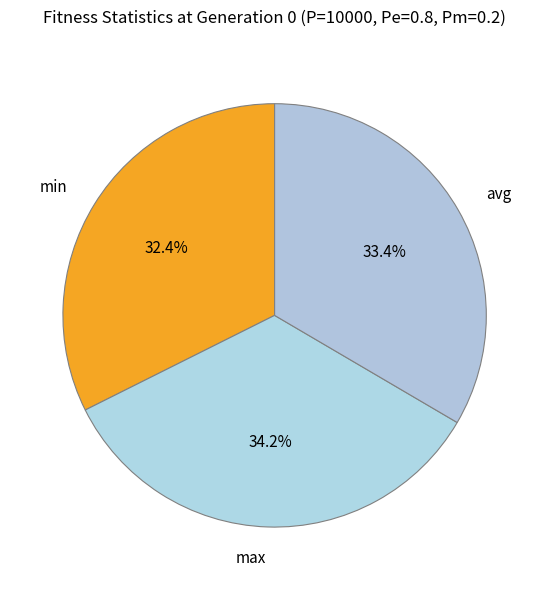

Is it true that avg is 33% of the pie?

True